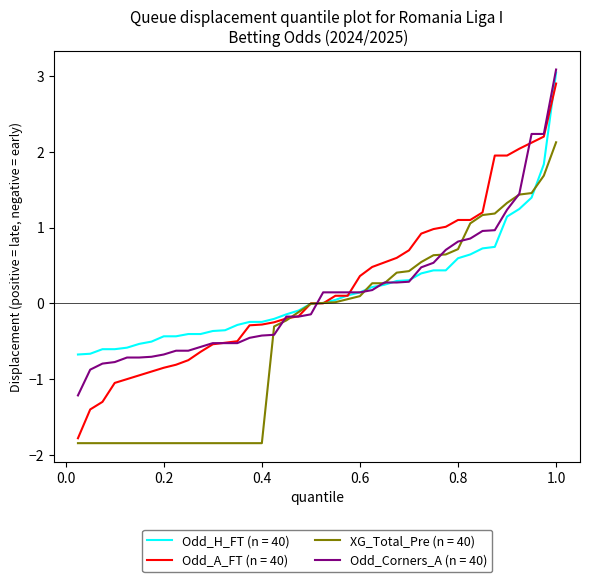

What is the highest value of the Odd_Corners_A (n = 40) series?

3.1